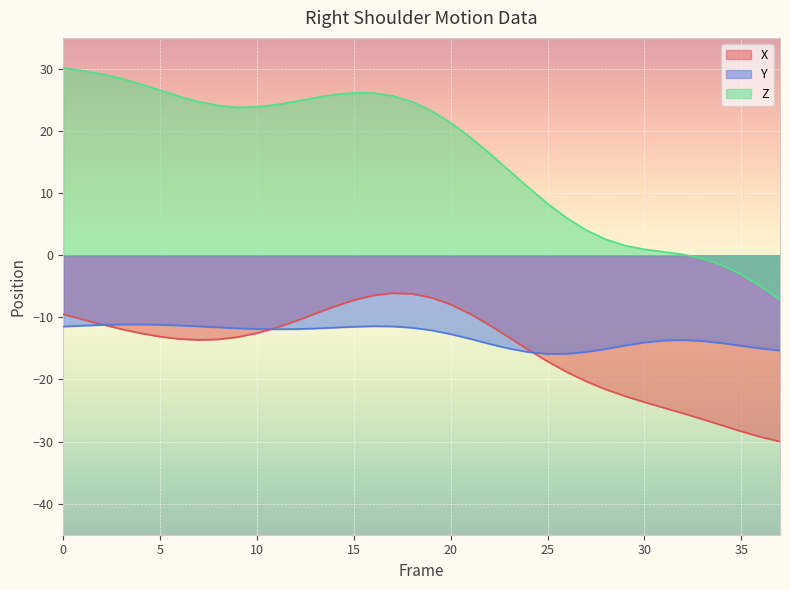

Rank the series by their maximum value, from lowest to highest.

Y, X, Z